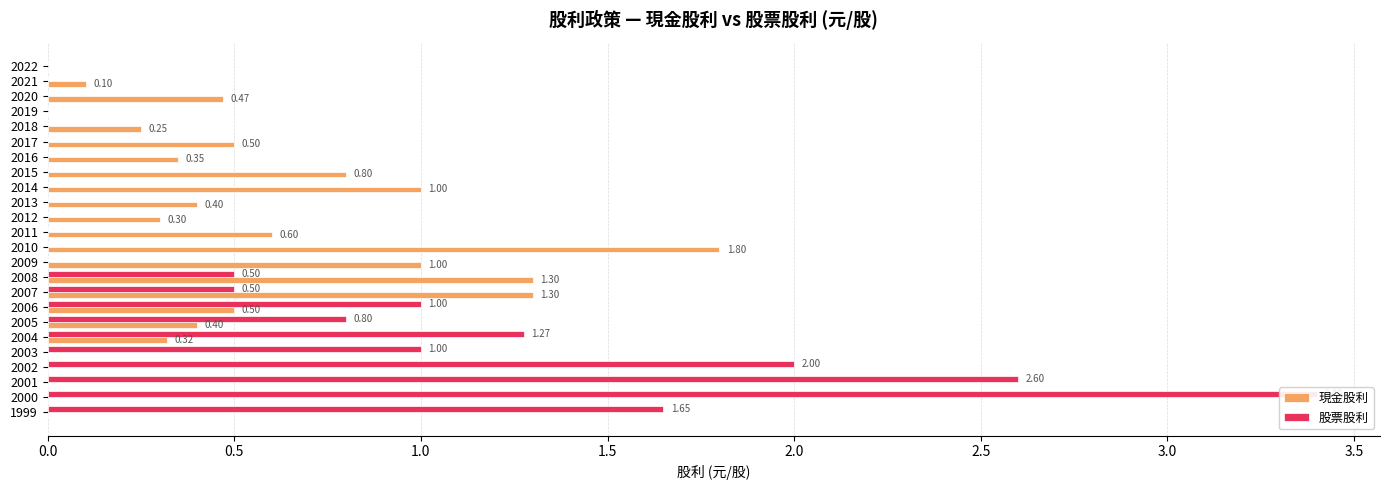

At how many categories does at least one series exceed 2?

2